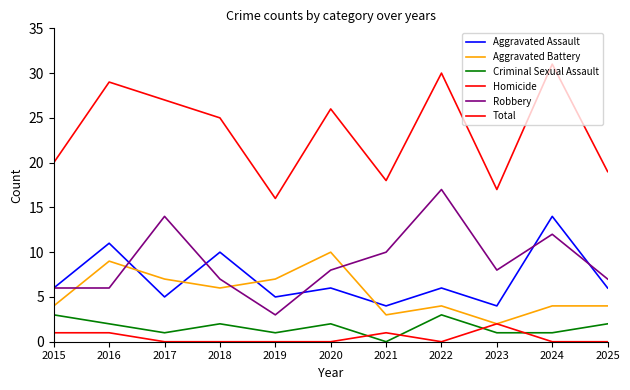

Is this an area chart (filled region under the line)?

No